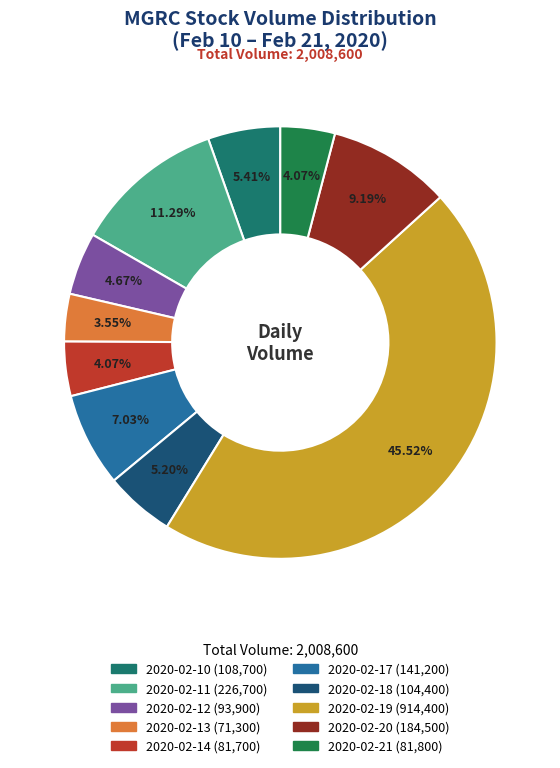

How many segments does this pie chart have?

10